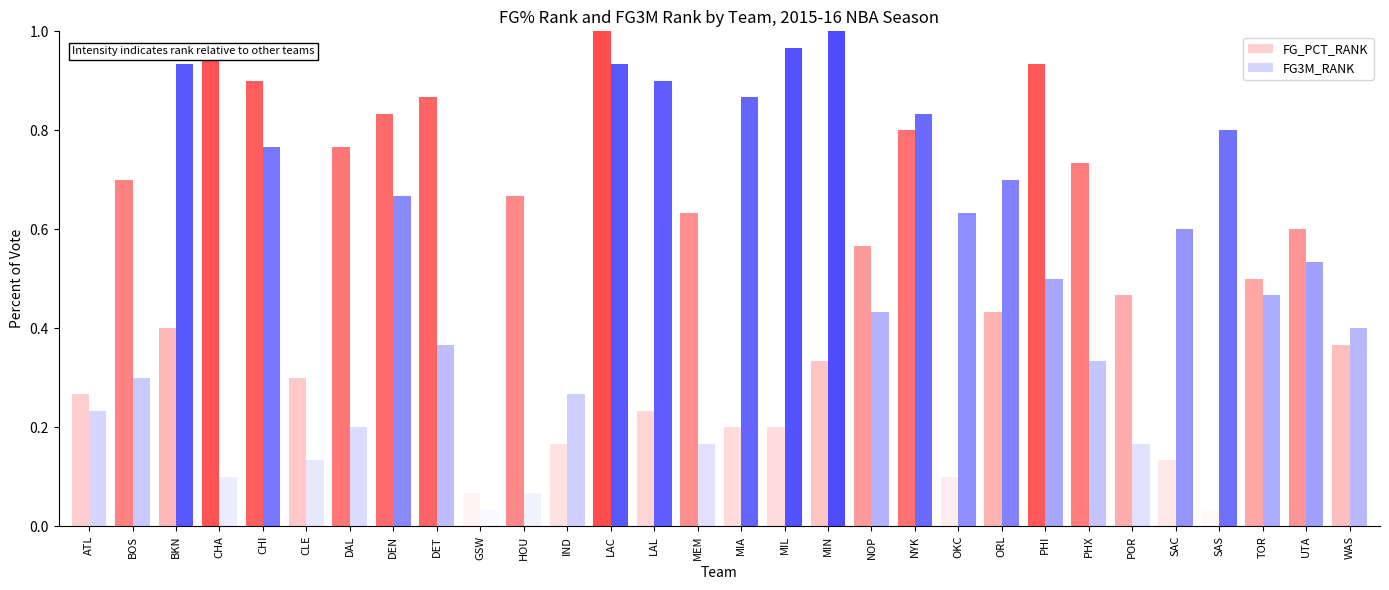

At how many categories does at least one series exceed 0?

30